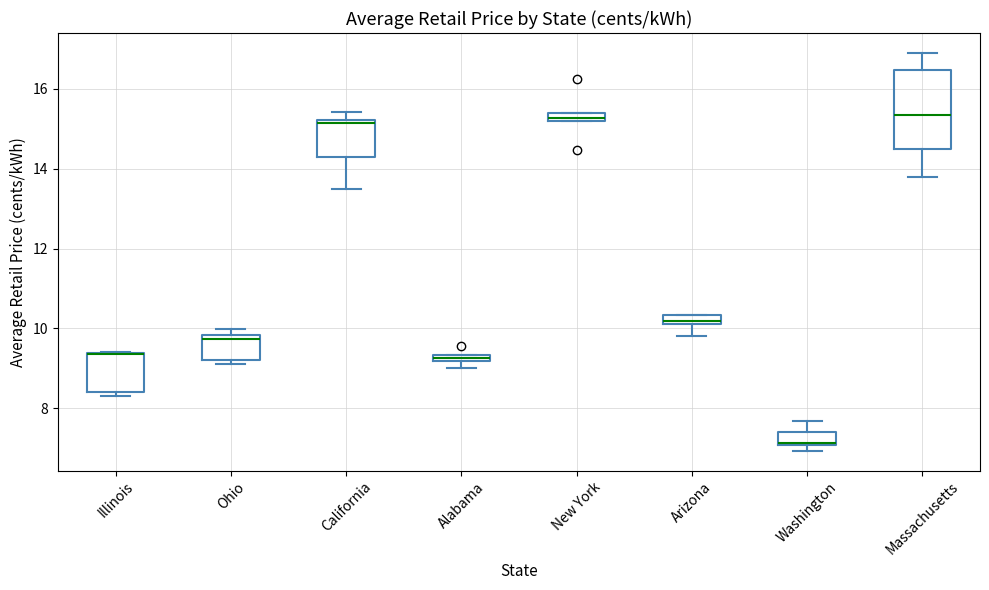

Comparing the boxes themselves (not the whiskers), which one is the tallest?

Massachusetts